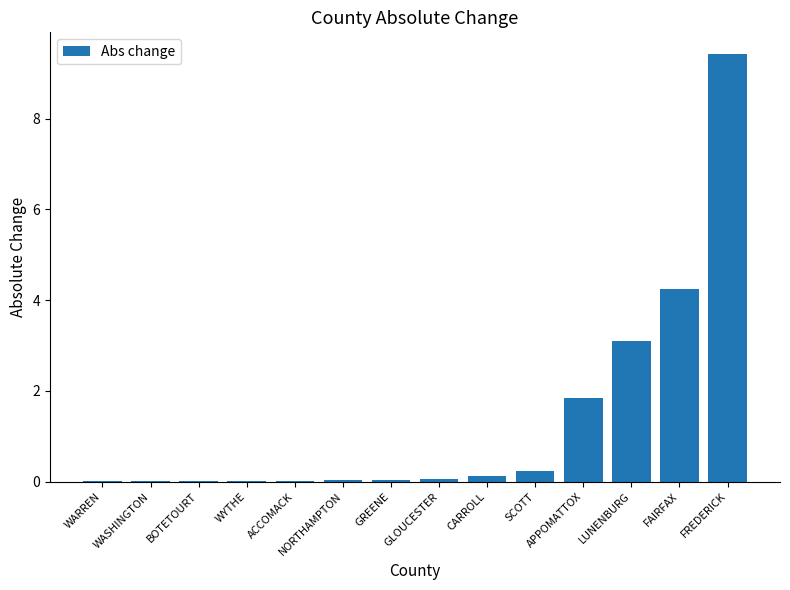

Count the number of data series in this chart.

1